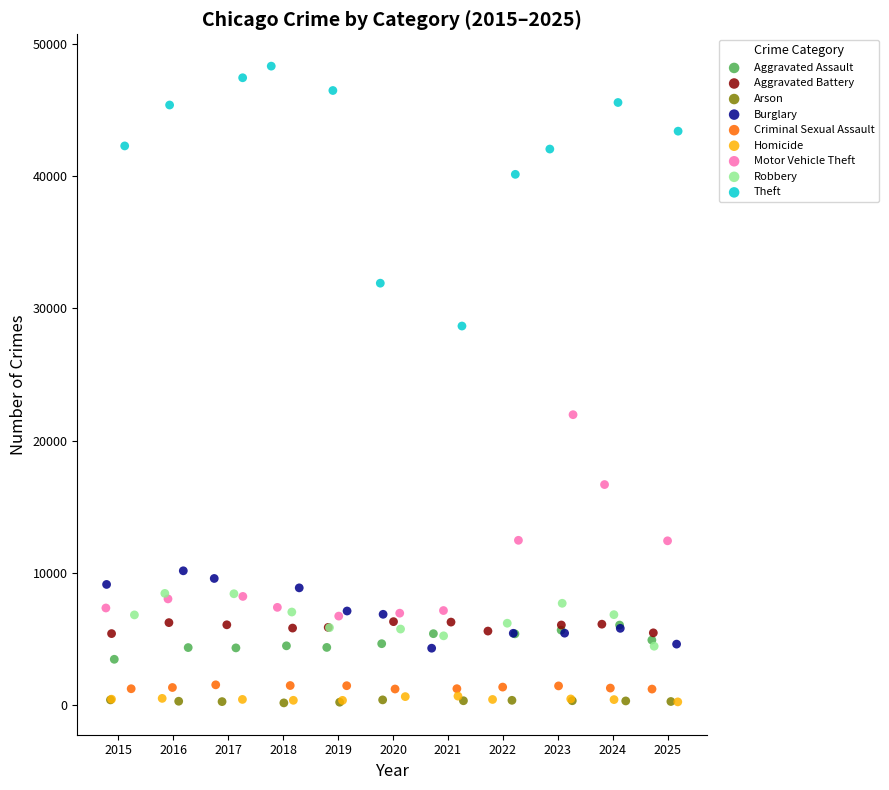

Which series contains the highest Y value?

Theft